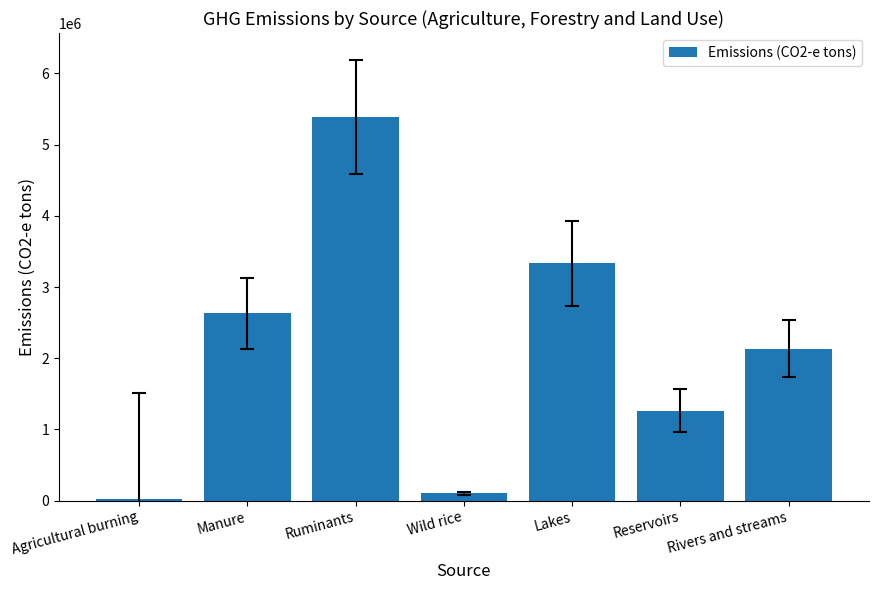

Which category has the highest value across all series?

Ruminants